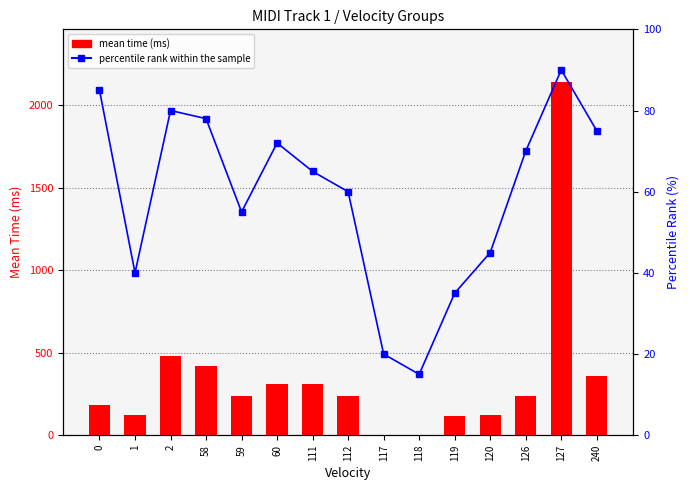

Which series has the largest total across all categories?

mean time (ms)